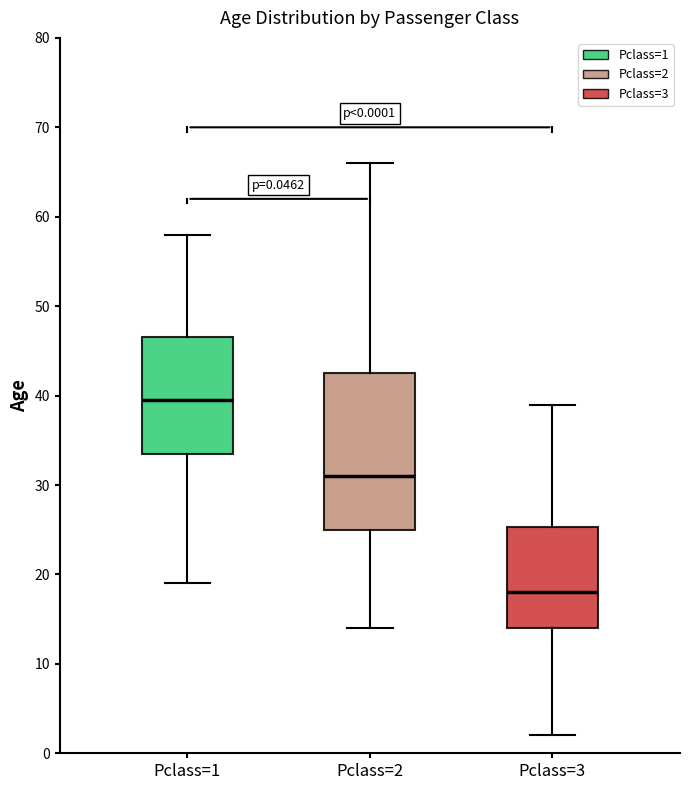

Comparing the boxes themselves (not the whiskers), which one is the tallest?

Pclass=2